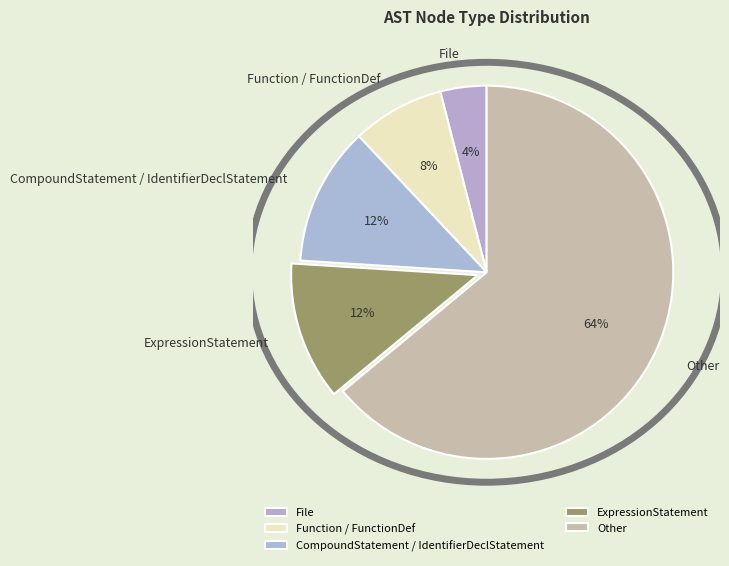

What is the ratio of the value at ExpressionStatement to the value at Other?

0.2